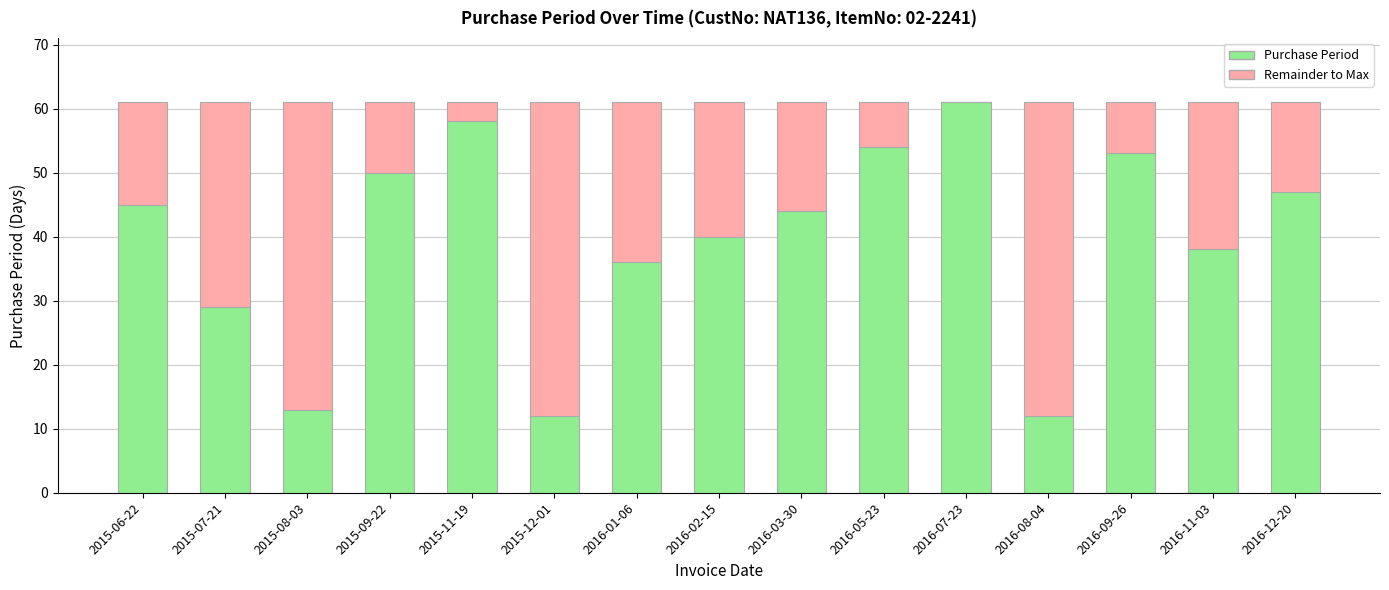

True or false: Purchase Period has a value of 88 at 2015-09-22.

False